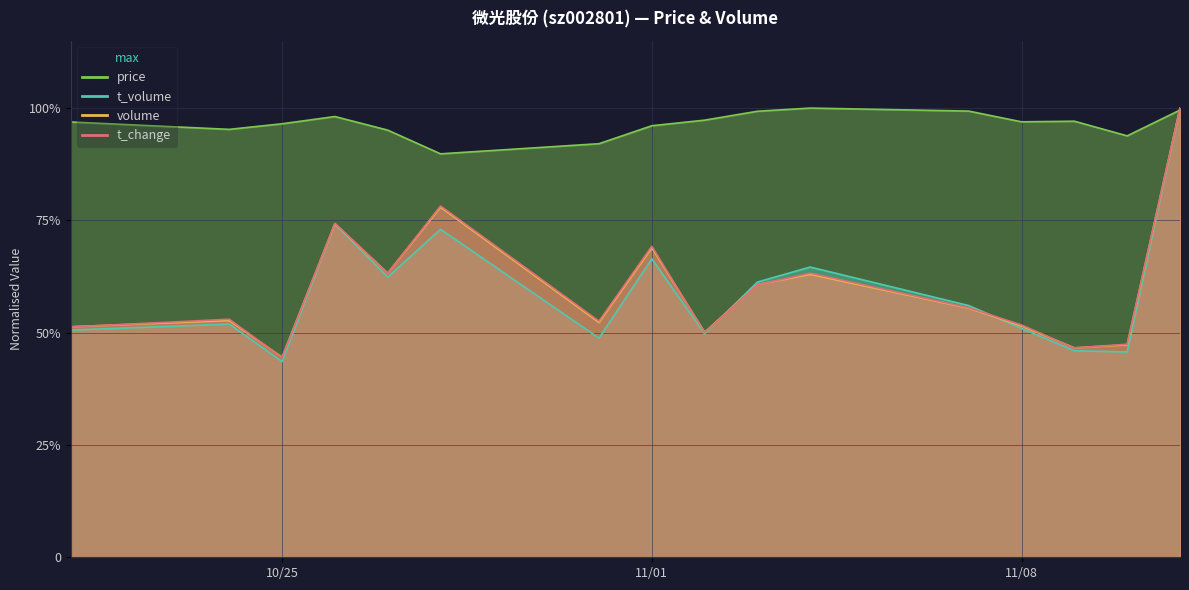

Reading left to right, what are all the values shown in this chart?

price: 1.0	1.0	1.0	1.0	1.0	0.9	0.9	1.0	1.0	1.0	1.0	1.0	1.0	1.0	0.9	1.0
volume: 0.5	0.5	0.4	0.7	0.6	0.8	0.5	0.7	0.5	0.6	0.6	0.6	0.5	0.5	0.5	1.0
t_volume: 0.5	0.5	0.4	0.7	0.6	0.7	0.5	0.7	0.5	0.6	0.6	0.6	0.5	0.5	0.5	1.0
t_change: 0.5	0.5	0.4	0.7	0.6	0.8	0.5	0.7	0.5	0.6	0.6	0.6	0.5	0.5	0.5	1.0